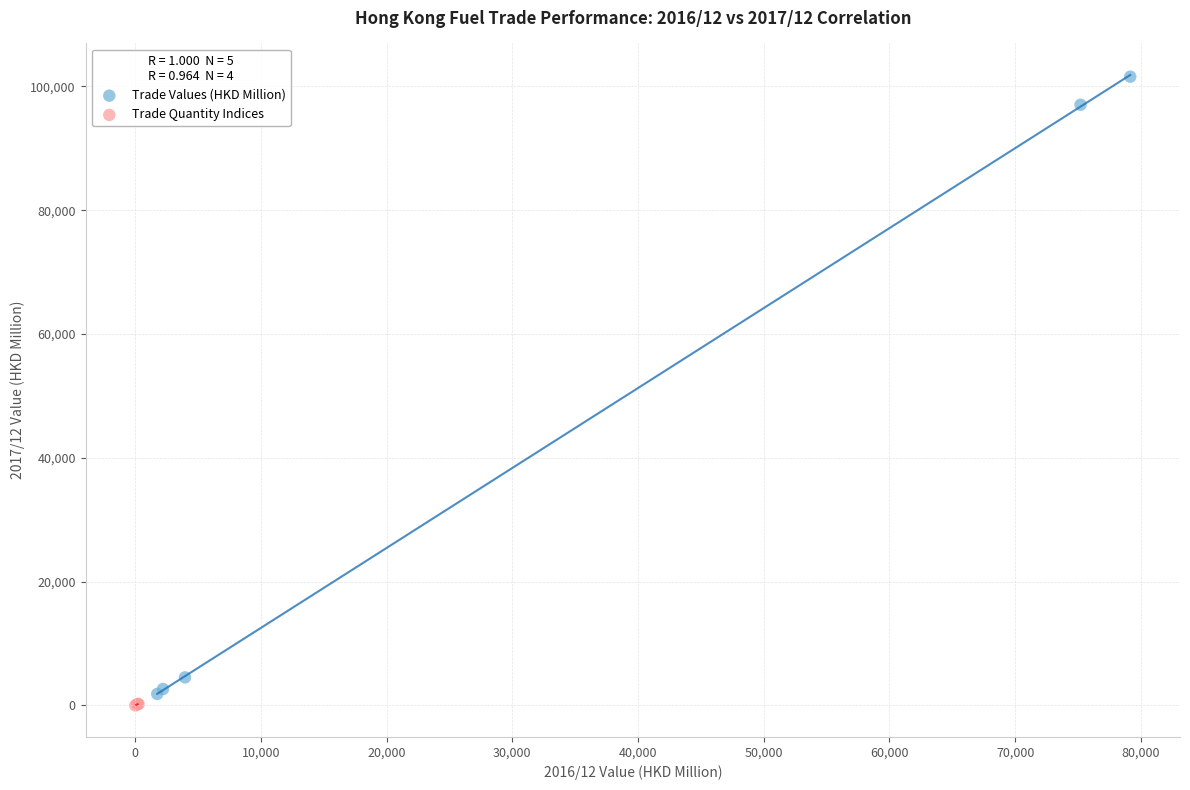

Which series has the widest spread of Y values?

Trade Values (HKD Million)